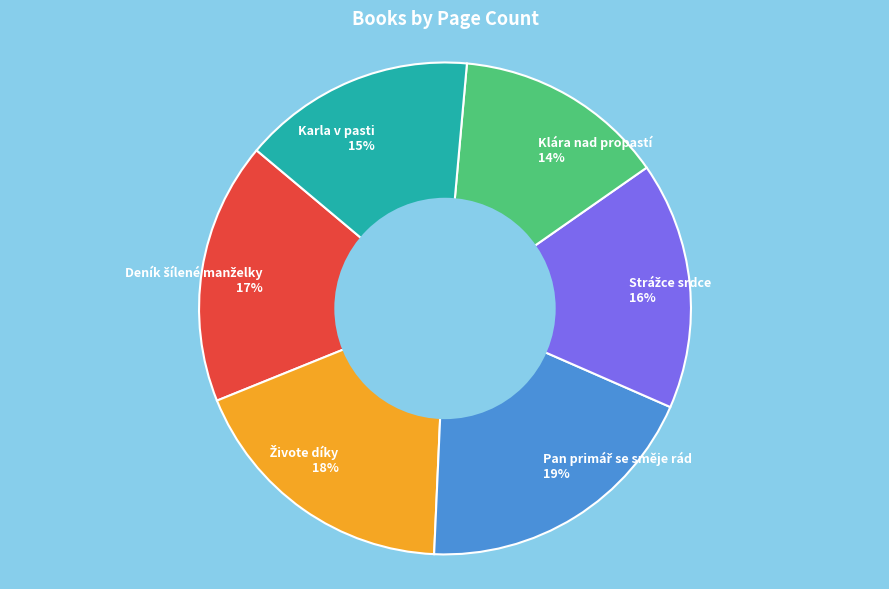

To the nearest percent, what percentage of the pie is Klára nad propastí?

14%